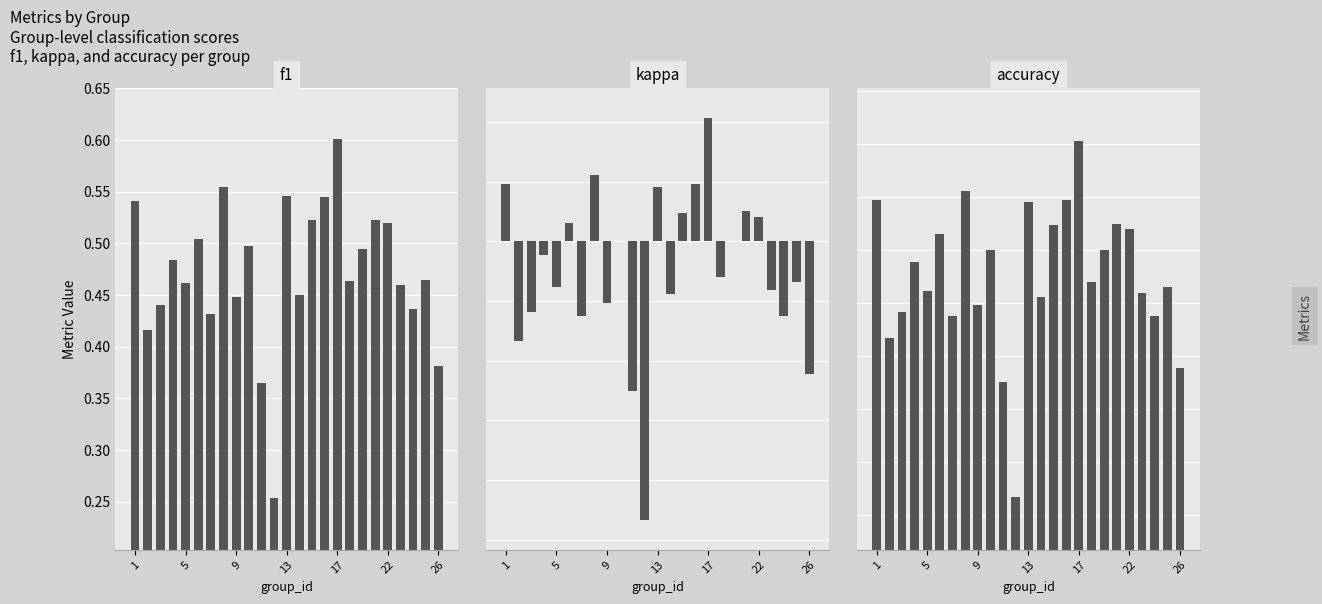

Reading left to right, transcribe all the data shown in this chart.

f1: 0.5	0.4	0.4	0.5	0.5	0.5	0.4	0.6	0.4	0.5	0.4	0.3	0.5	0.5	0.5	0.5	0.6	0.5	0.5	0.5	0.5	0.5	0.4	0.5	0.4
kappa: 0.1	-0.2	-0.1	-0.0	-0.1	0.0	-0.1	0.1	-0.1	0.0	-0.2	-0.5	0.1	-0.1	0.0	0.1	0.2	-0.1	0.0	0.1	0.0	-0.1	-0.1	-0.1	-0.2
accuracy: 0.5	0.4	0.4	0.5	0.5	0.5	0.4	0.6	0.4	0.5	0.4	0.3	0.5	0.5	0.5	0.5	0.6	0.5	0.5	0.5	0.5	0.5	0.4	0.5	0.4